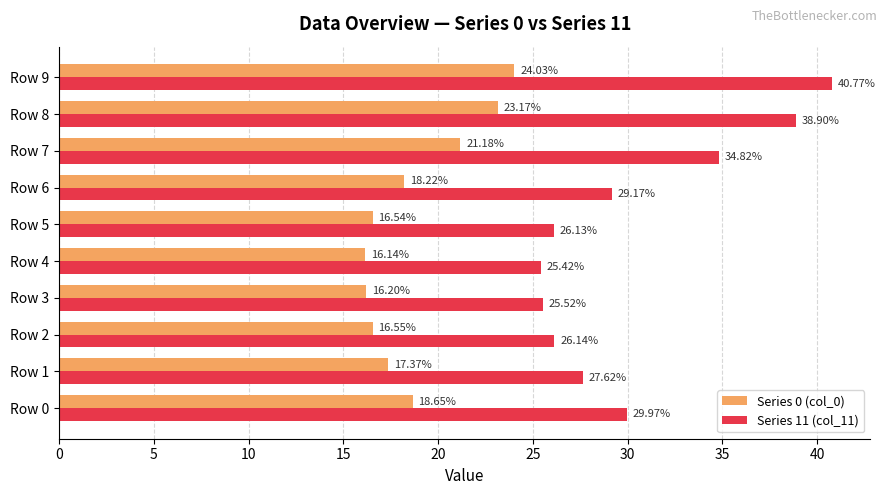

What is the spread (max minus min) of values at Row 3?

9.3